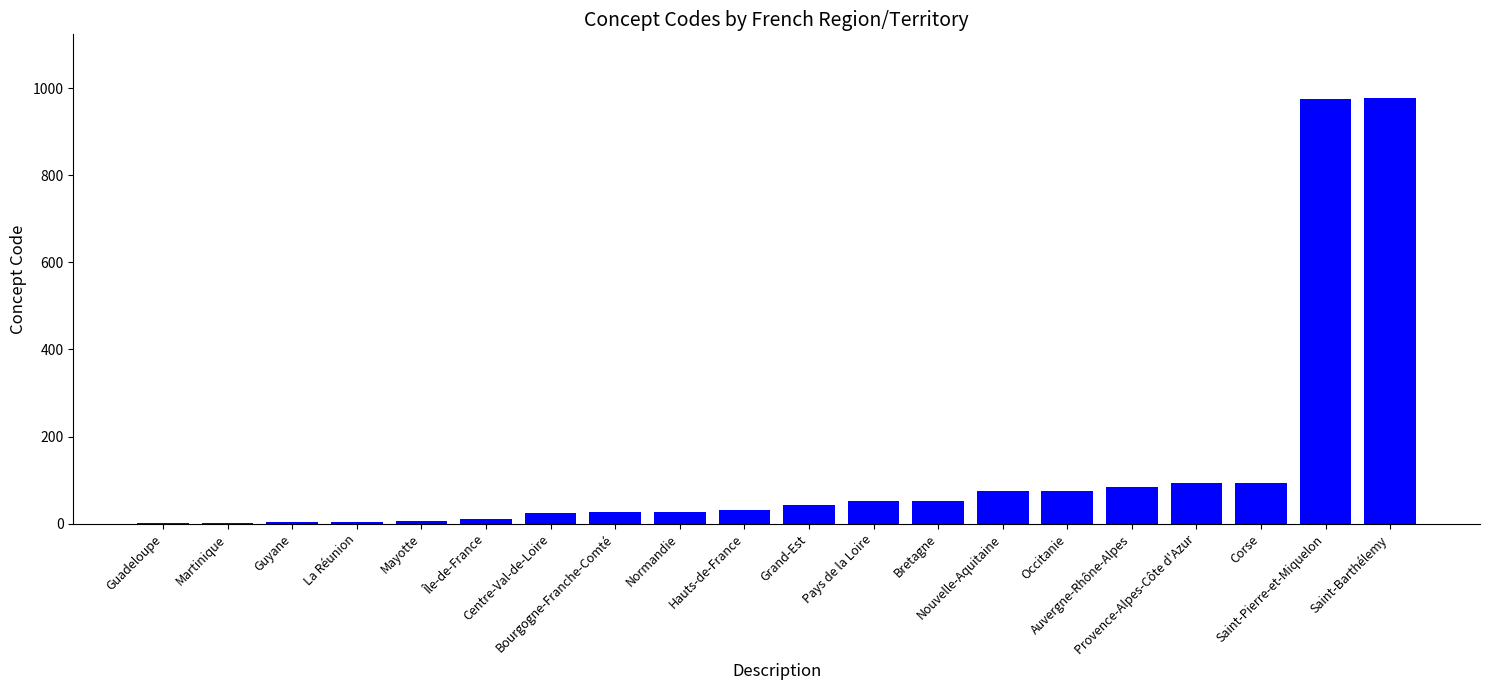

What is the maximum value shown in the chart?

977